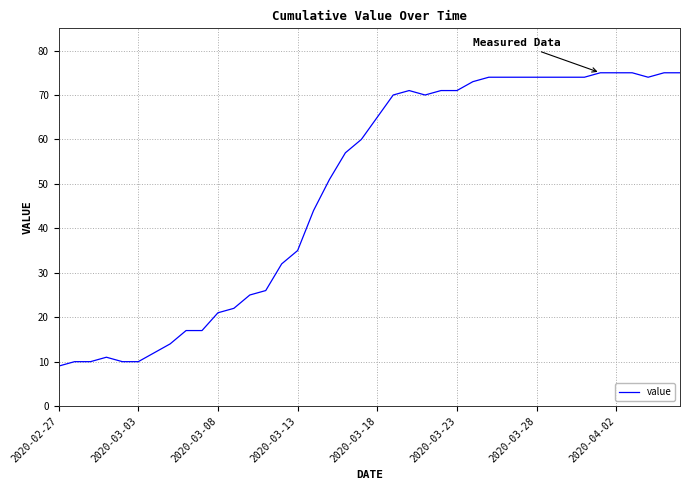

What is the difference between the maximum and minimum values?

66